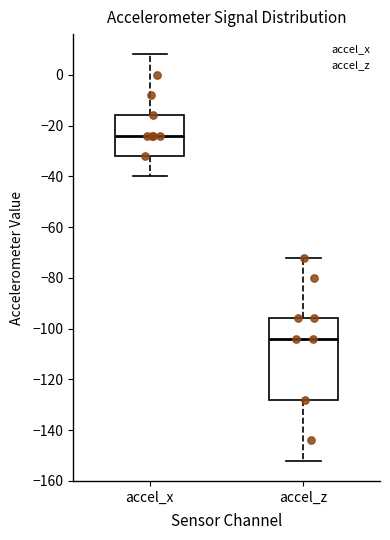

Where is the upper edge of the box for accel_z on the y-axis? The values are not printed on the chart, so give them approximately, as read against the axis.

-96